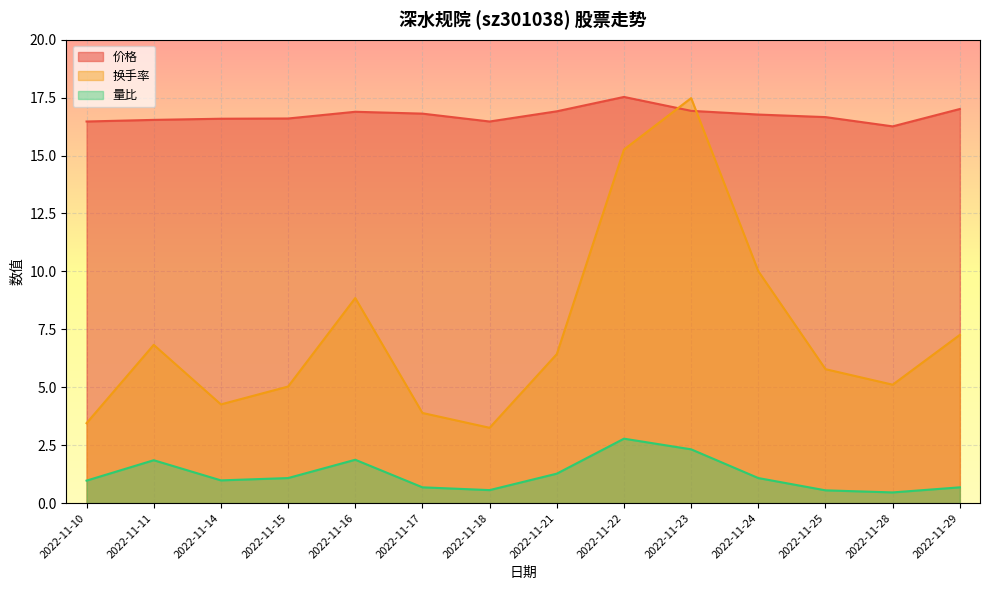

Which has a higher value, 2022-11-23 or 2022-11-10?

2022-11-23